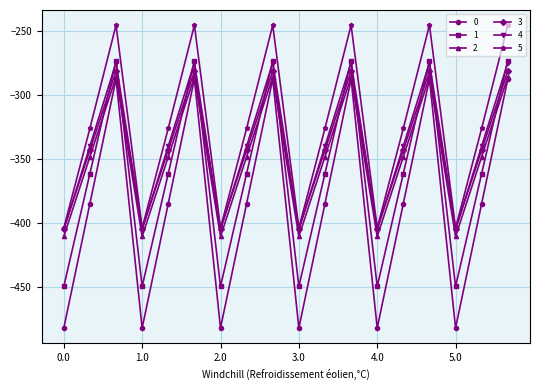

How many times do 1 and 2 cross each other?

11